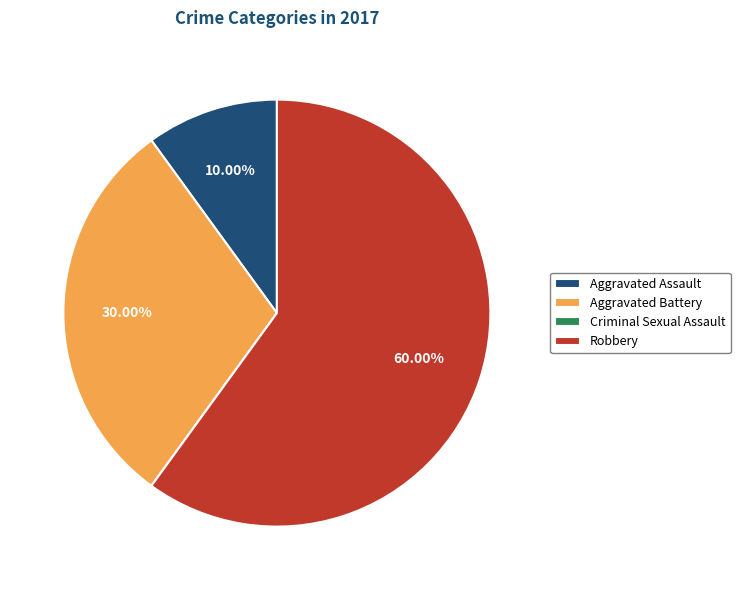

Which category has the biggest portion of the pie?

Robbery